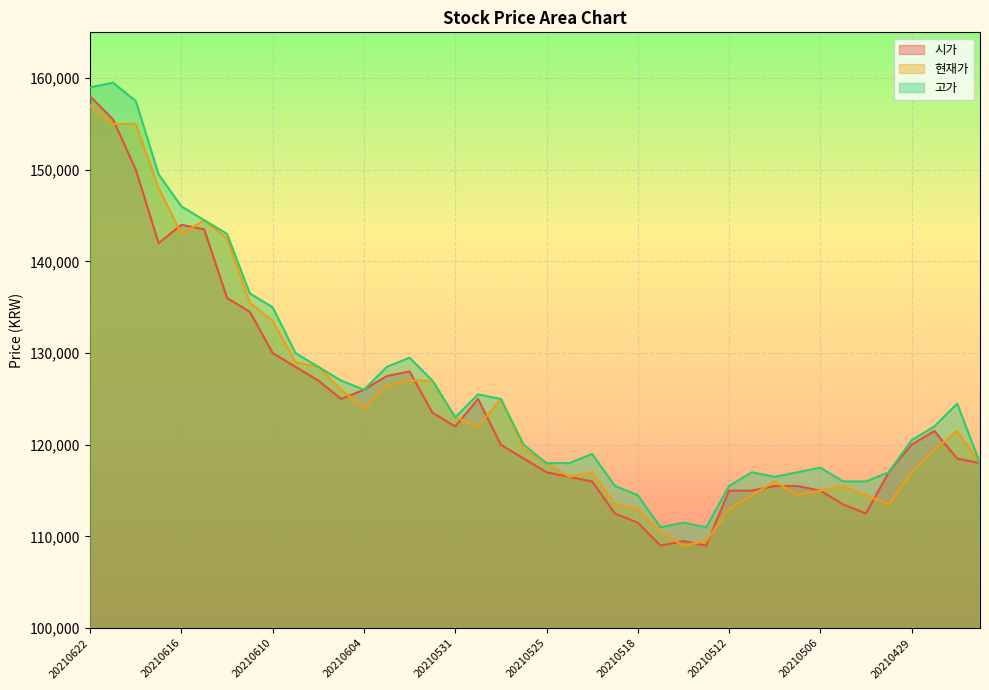

At which label does 고가 first exceed 123000?

20210622